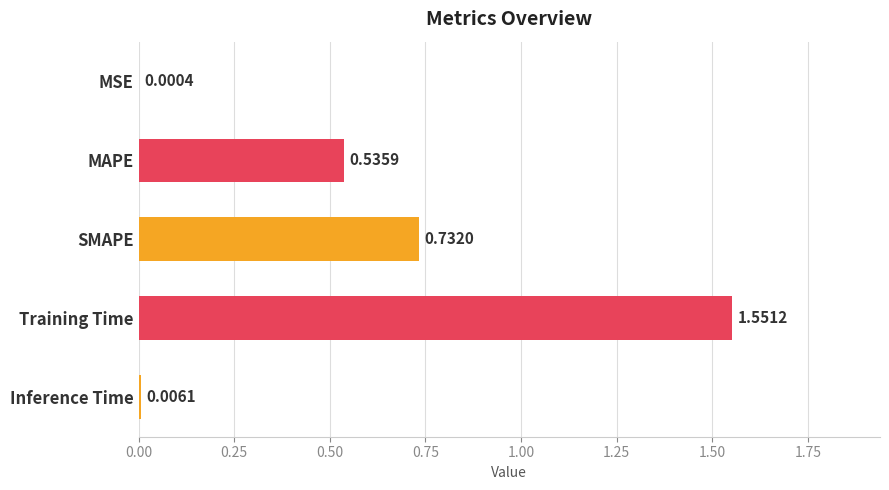

What is the sum of all values?

2.8